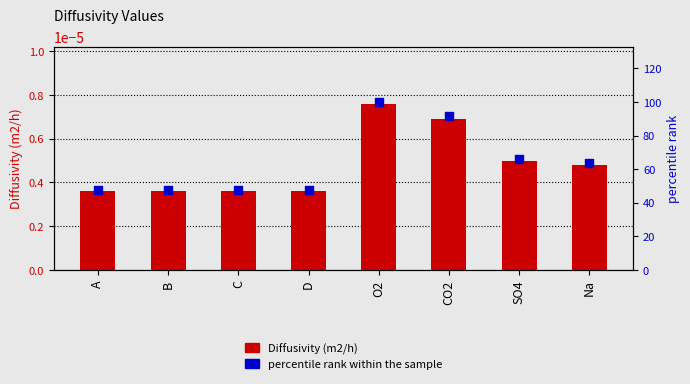

What are all the series names shown in the legend?

Diffusivity (m2/h), percentile rank within the sample